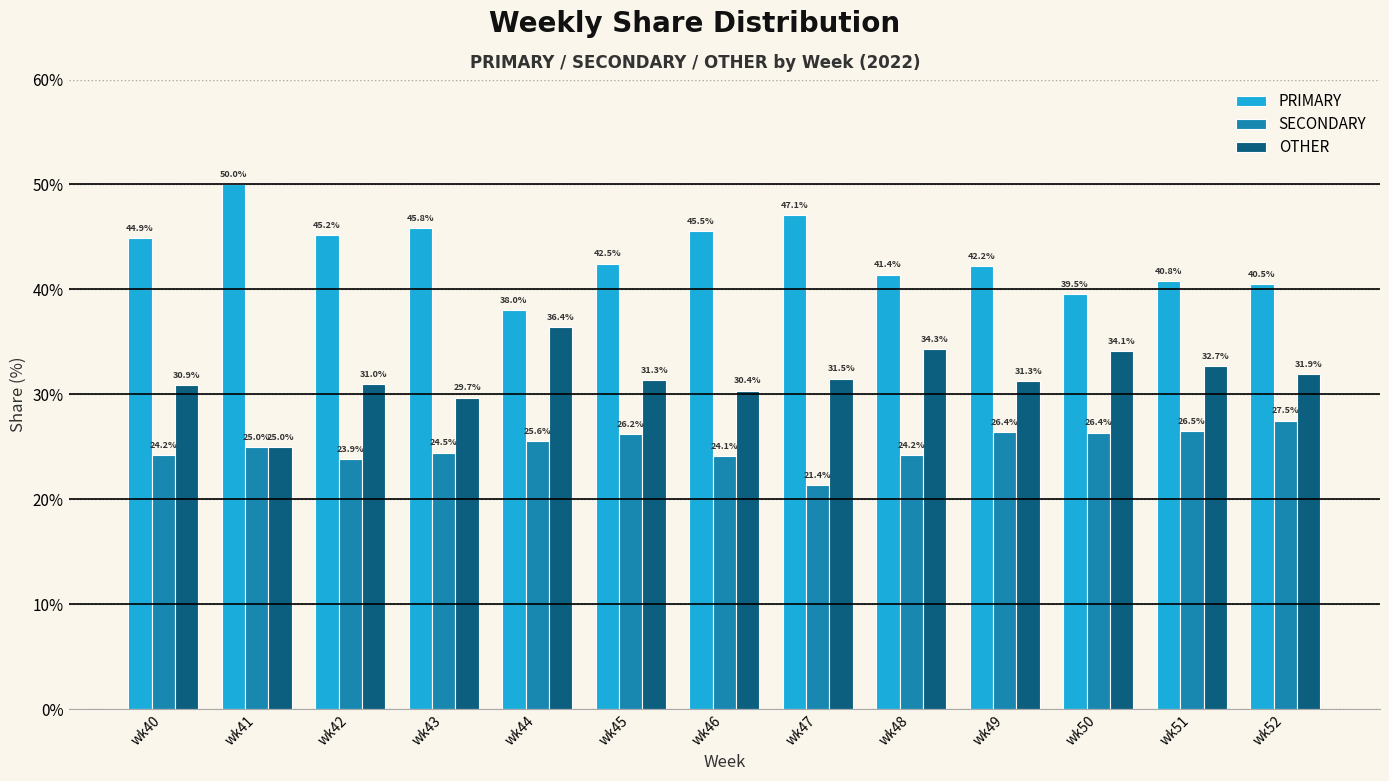

What is the sum of the OTHER values at wk44 and wk48?

70.8